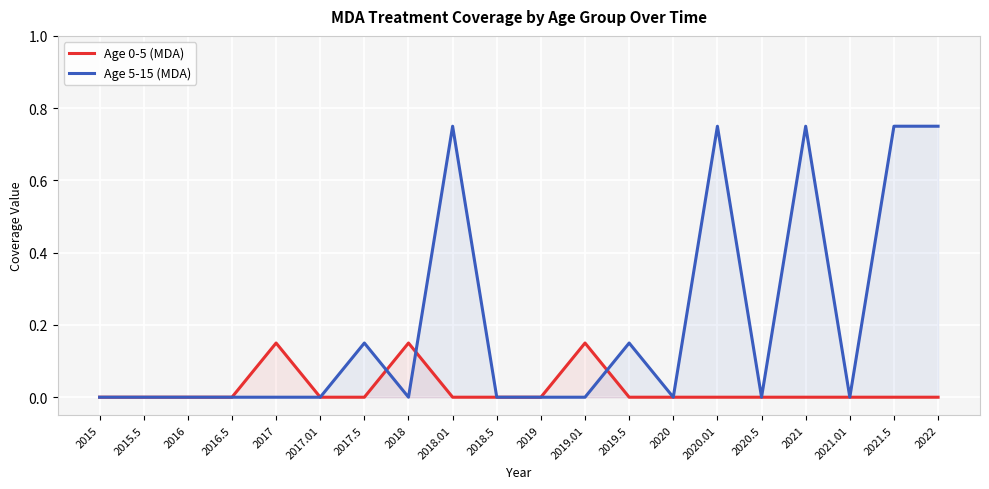

What is the sum of the Age 0-5 (MDA) values at 2019.01 and 2021.5?

0.1